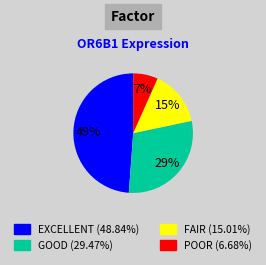

Is there a majority slice in this chart?

No